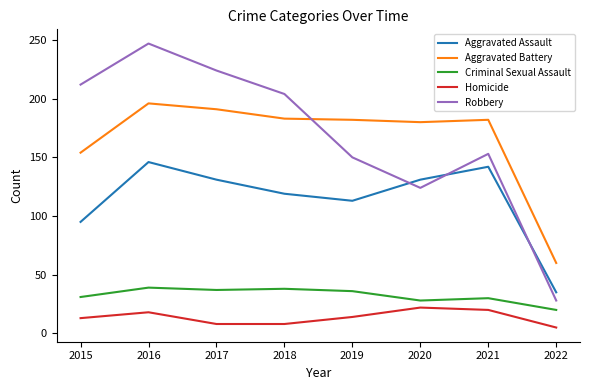

At which category is the sum across all series the highest?

2016